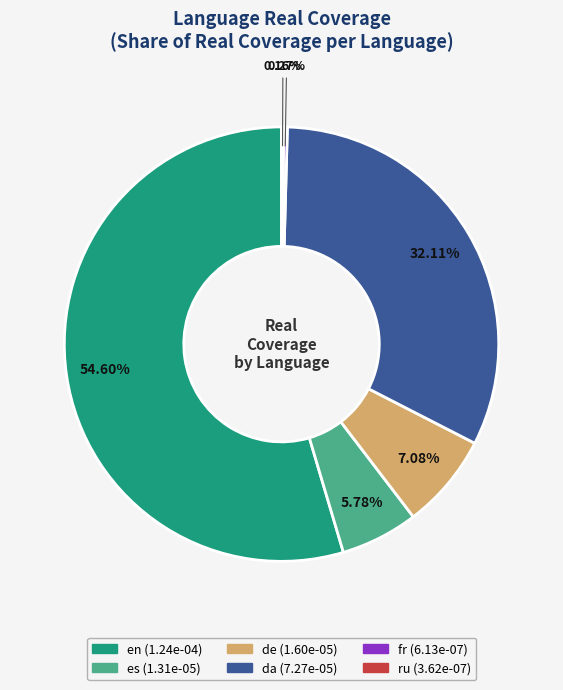

Which category has the biggest portion of the pie?

en